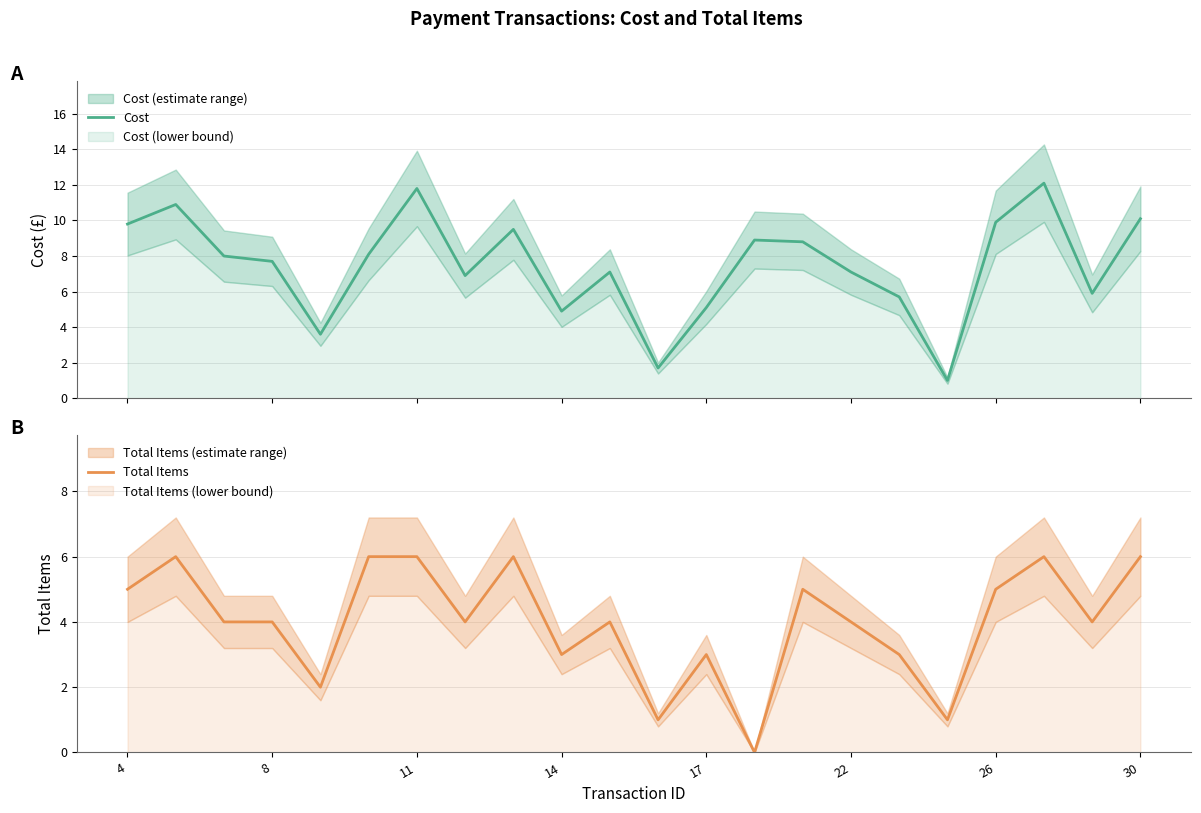

What is the minimum value for Cost?

1.0